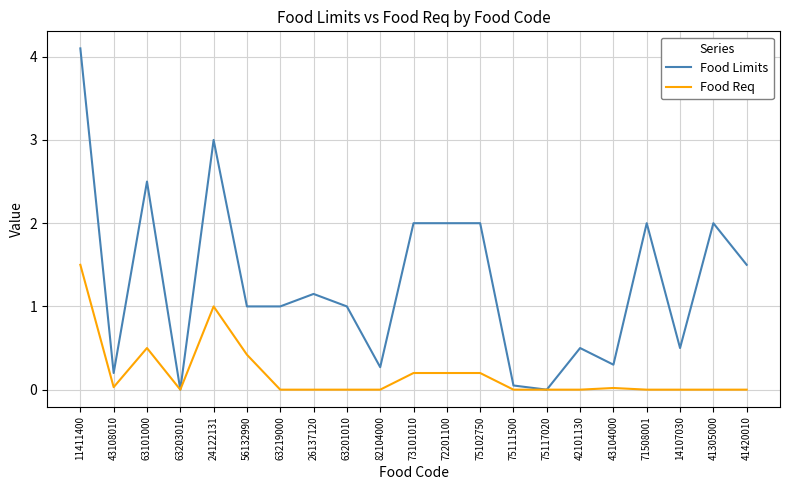

At which category is the sum across all series the highest?

11411400